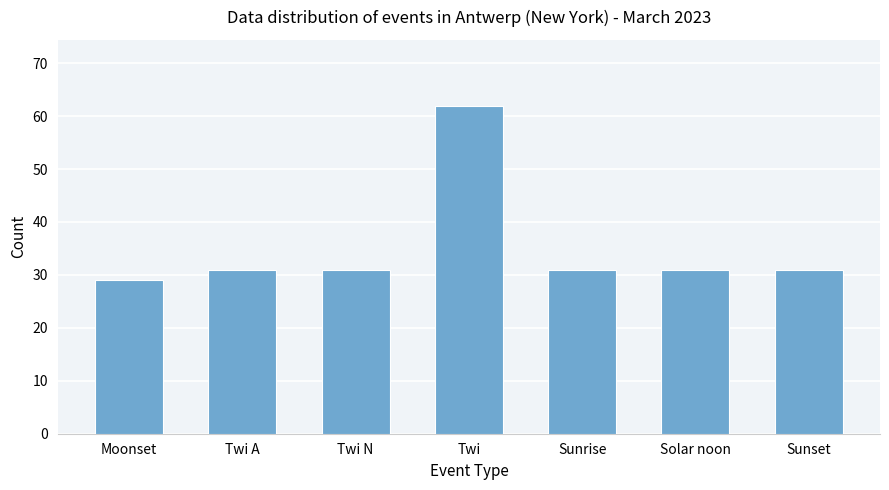

Between Moonset and Solar noon, which is larger?

Solar noon